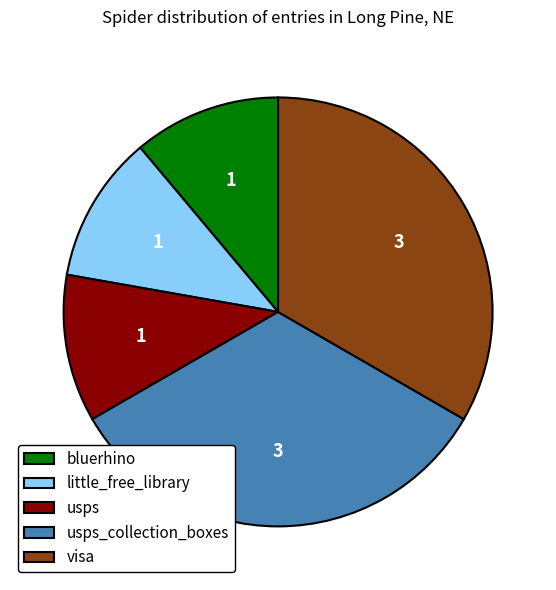

Approximately how many times larger is the value at little_free_library compared to bluerhino?

1.0